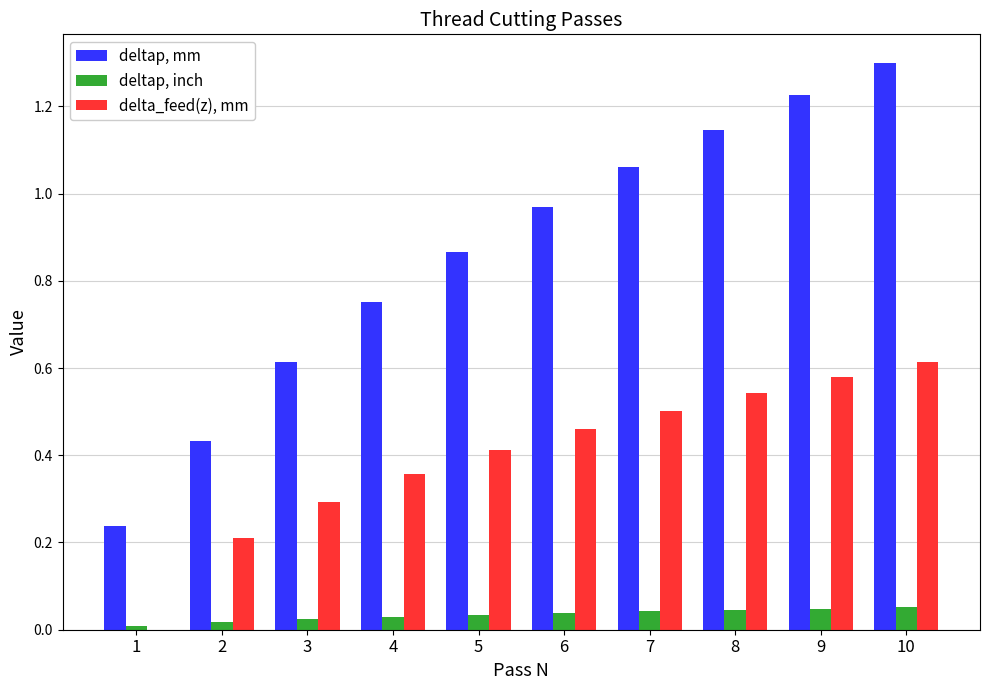

True or false: deltap, mm has a value of 1.9 at 9.

False